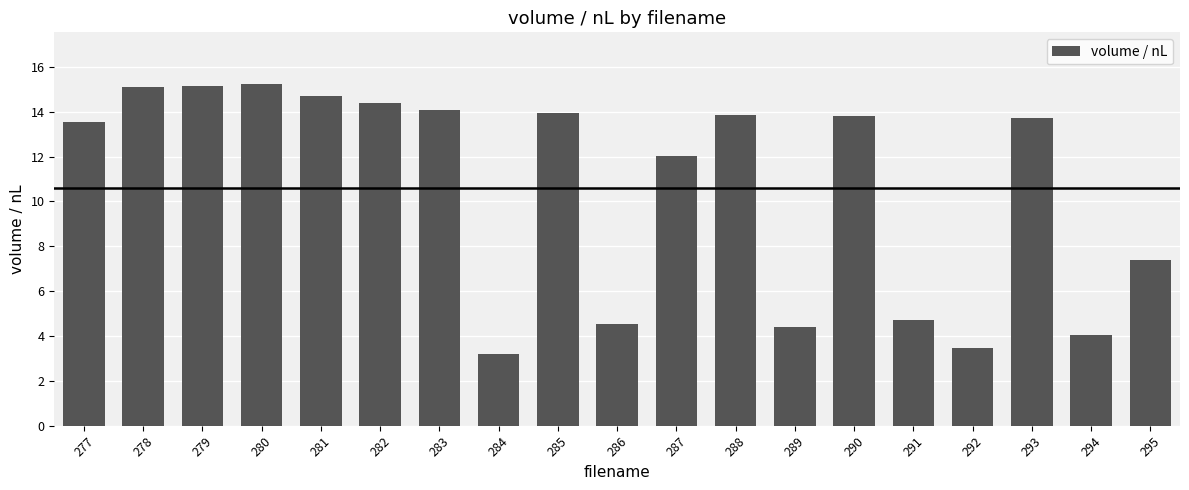

What is the minimum value shown in the chart?

3.2